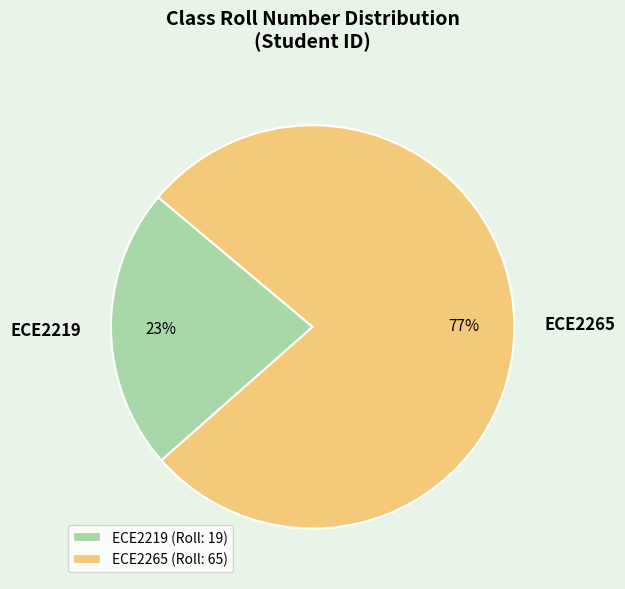

Count the number of slices in the pie.

2